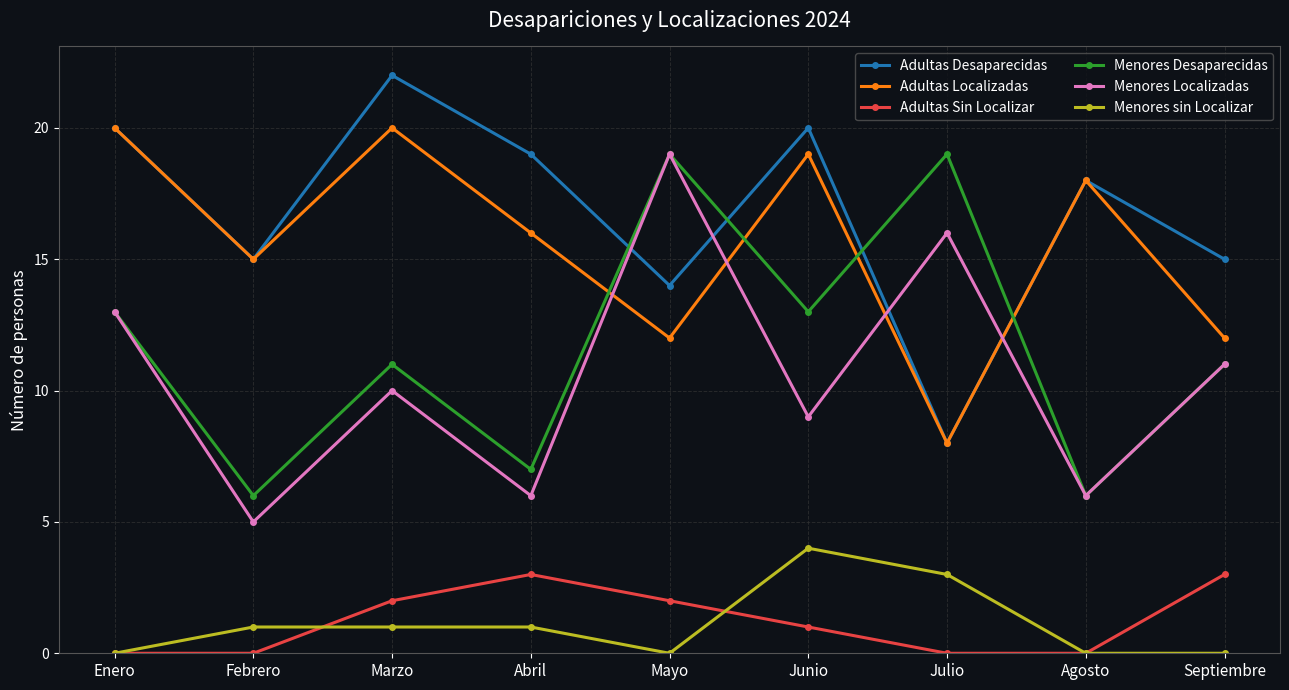

What is the label of the 1st point from the right?

Septiembre